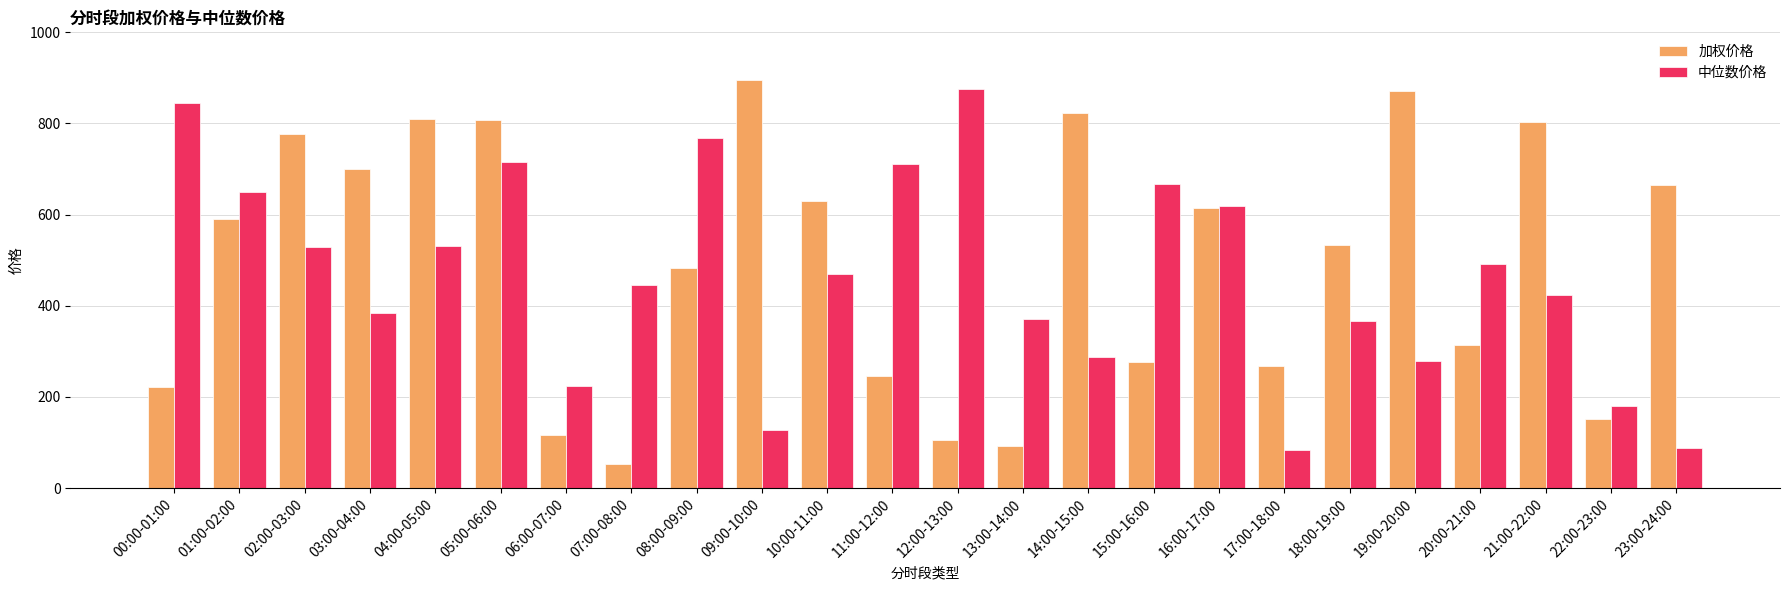

What position from the right is 23:00-24:00?

1